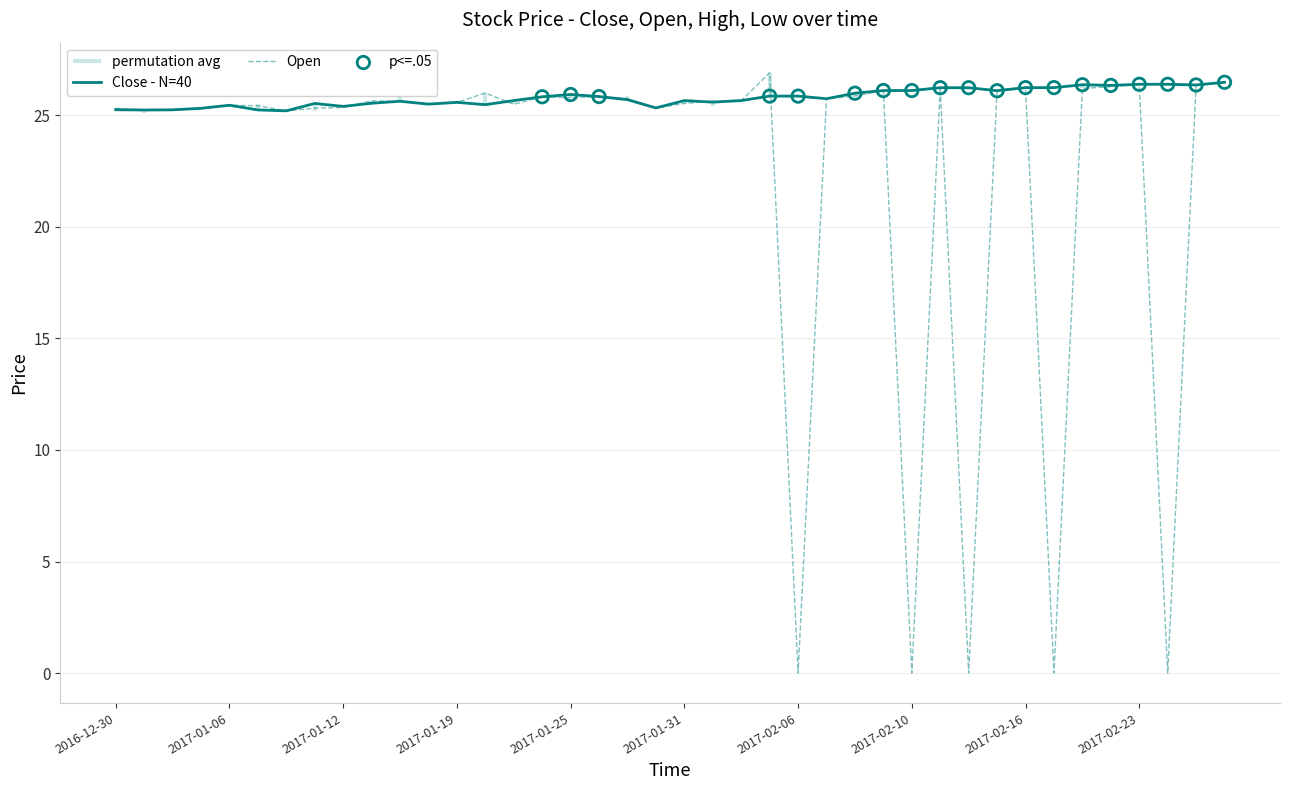

At which category is the sum across all series the highest?

2017-02-28